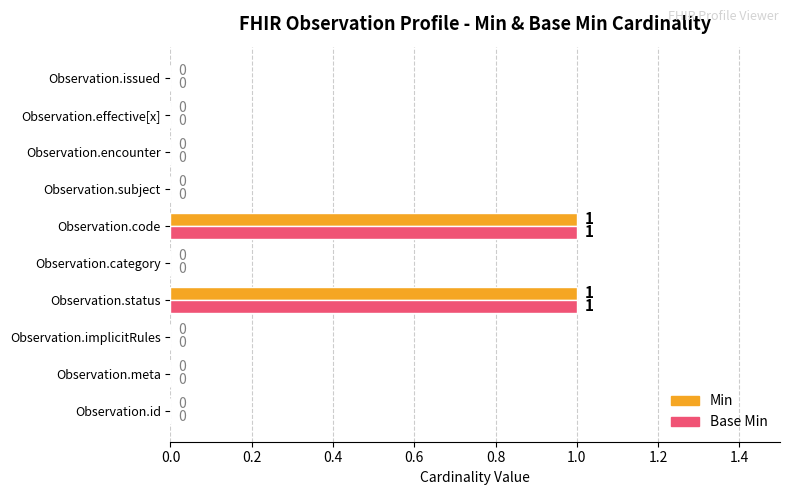

The Base Min series shows 0 at Observation.encounter. True or false?

True